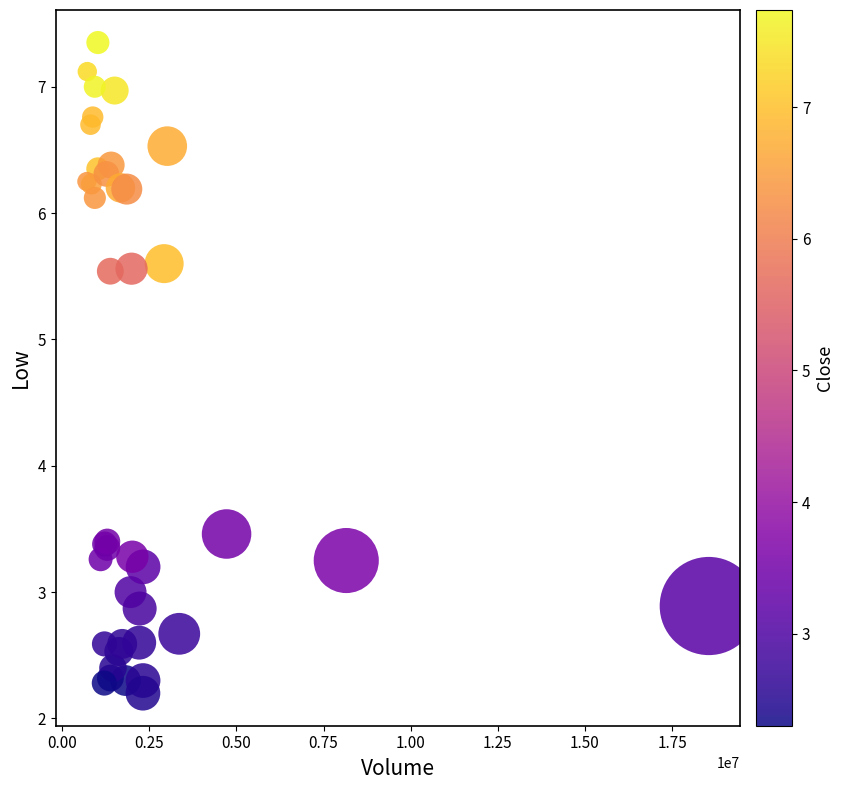

What Y value in the scatter plot is closest to 4?

3.5